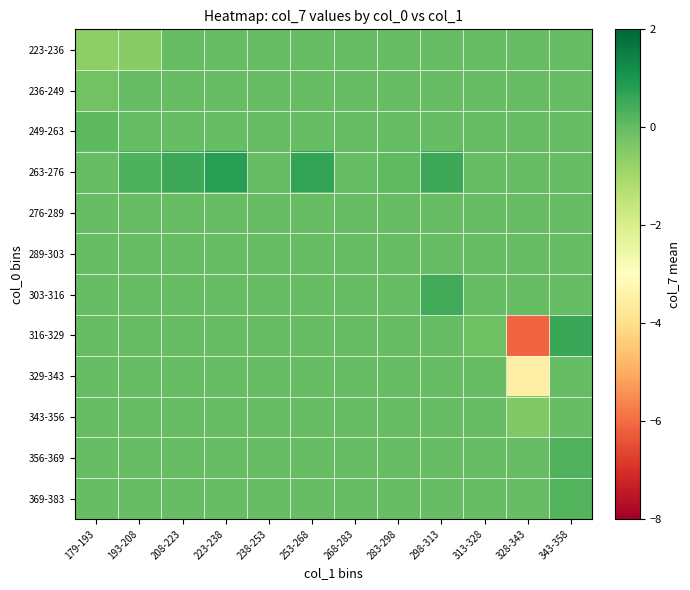

What is the total value across all series at 313-328?

-0.2